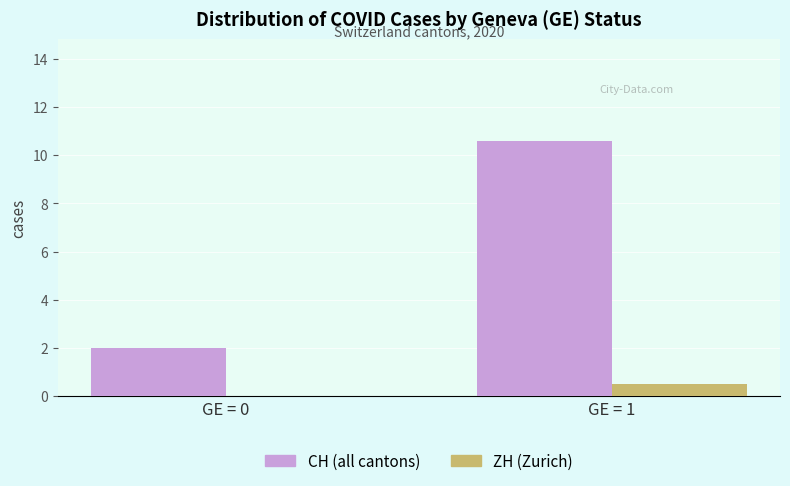

What is the maximum value shown in the chart?

10.6